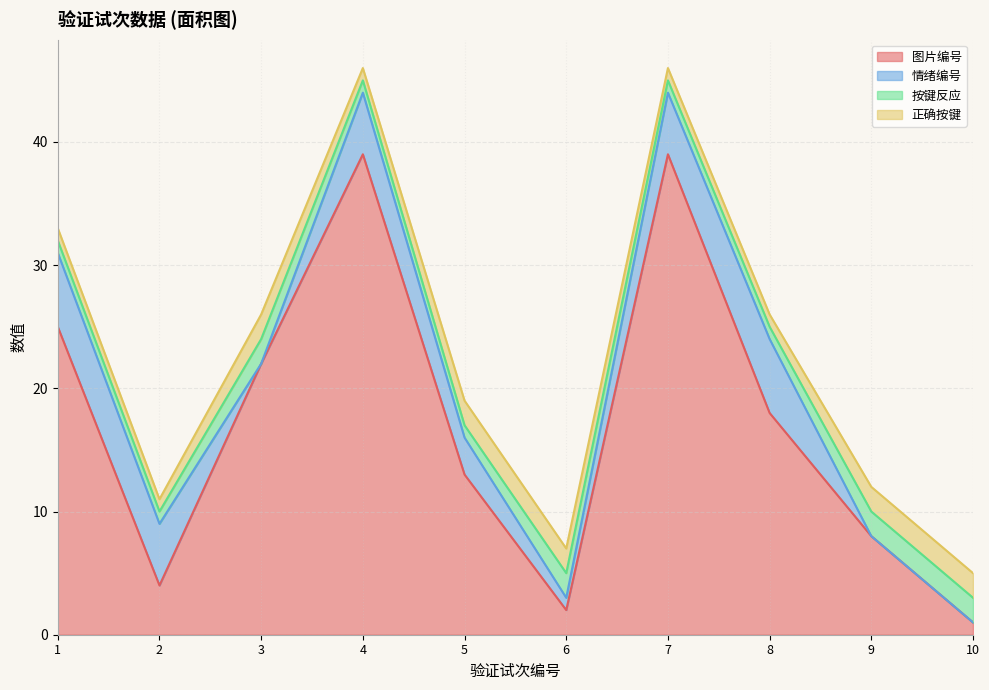

Reading left to right, extract all data points from this chart.

图片编号: 1=25	2=4	3=22	4=39	5=13	6=2	7=39	8=18	9=8	10=1
情绪编号: 1=6	2=5	3=0	4=5	5=3	6=1	7=5	8=6	9=0	10=0
按键反应: 1=1	2=1	3=2	4=1	5=1	6=2	7=1	8=1	9=2	10=2
正确按键: 1=1	2=1	3=2	4=1	5=2	6=2	7=1	8=1	9=2	10=2